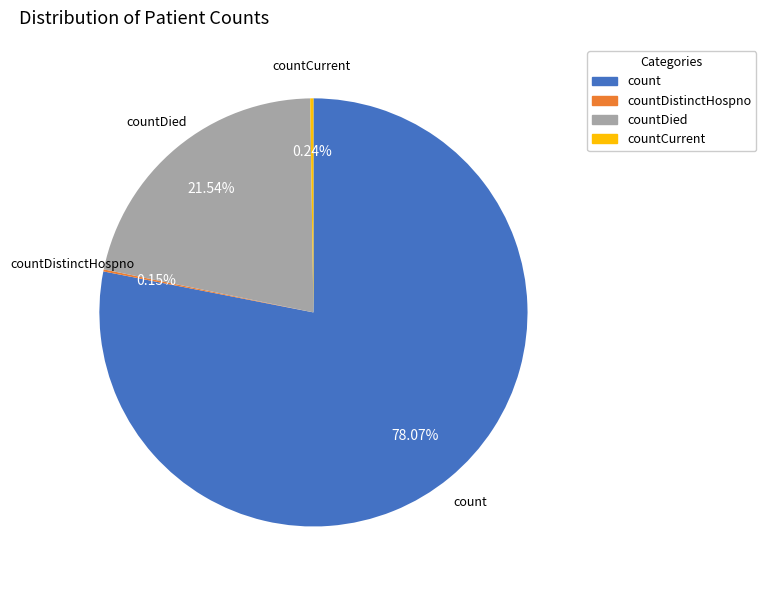

What percentage is the count slice, to the nearest percent?

78%